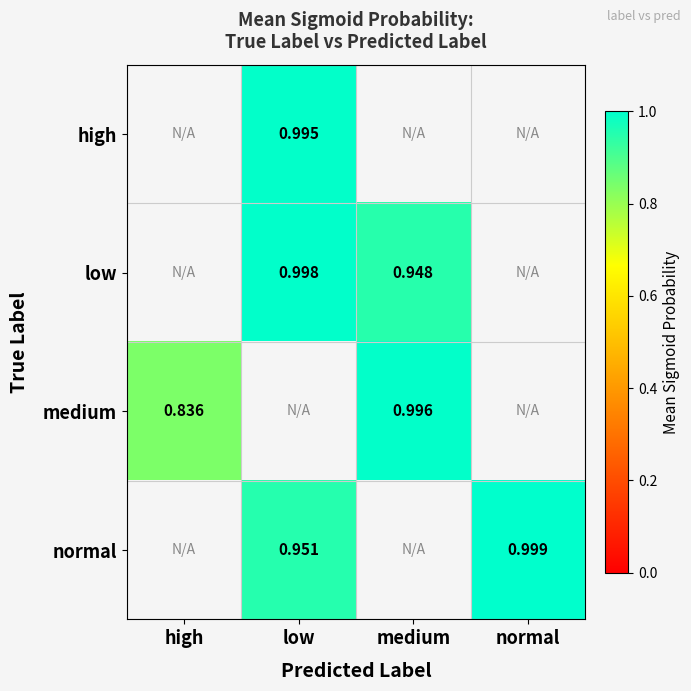

True or false: normal has a value of 0.6 at normal.

False